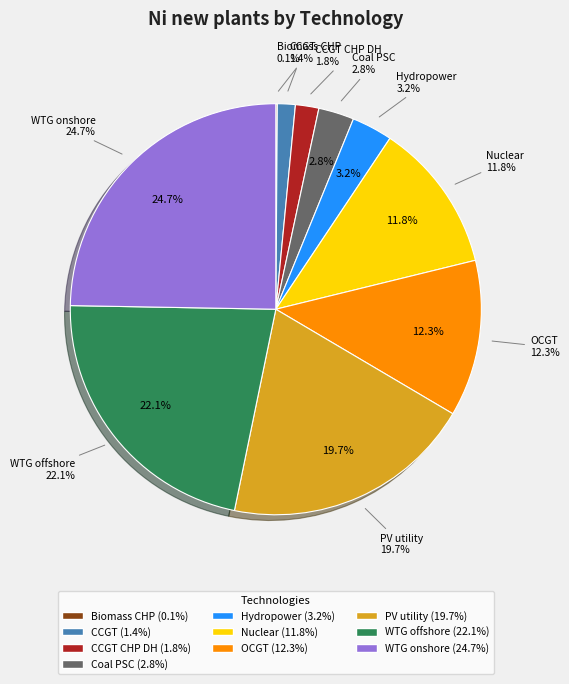

To the nearest percent, what portion does CCGT represent?

1%